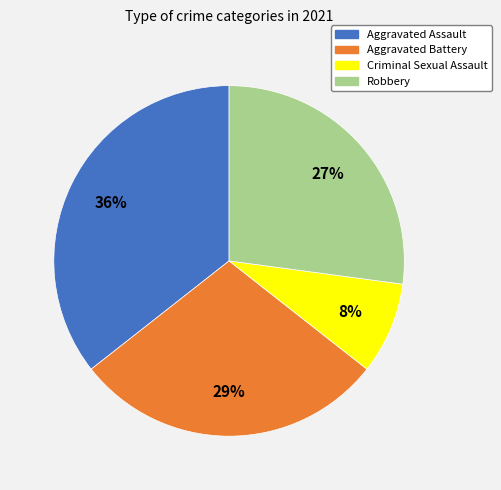

To the nearest percent, what is the average slice percentage?

25%